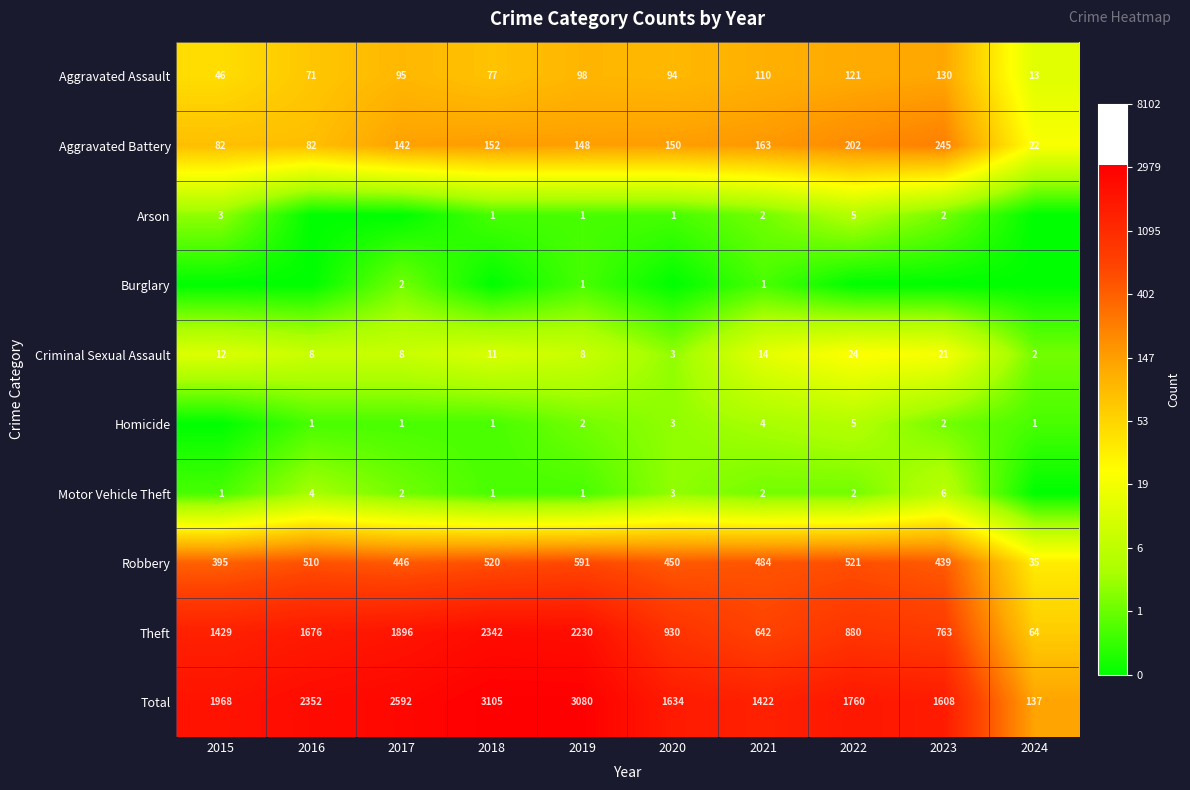

What value does the Theft series have at 2016, to the nearest 100?

1700